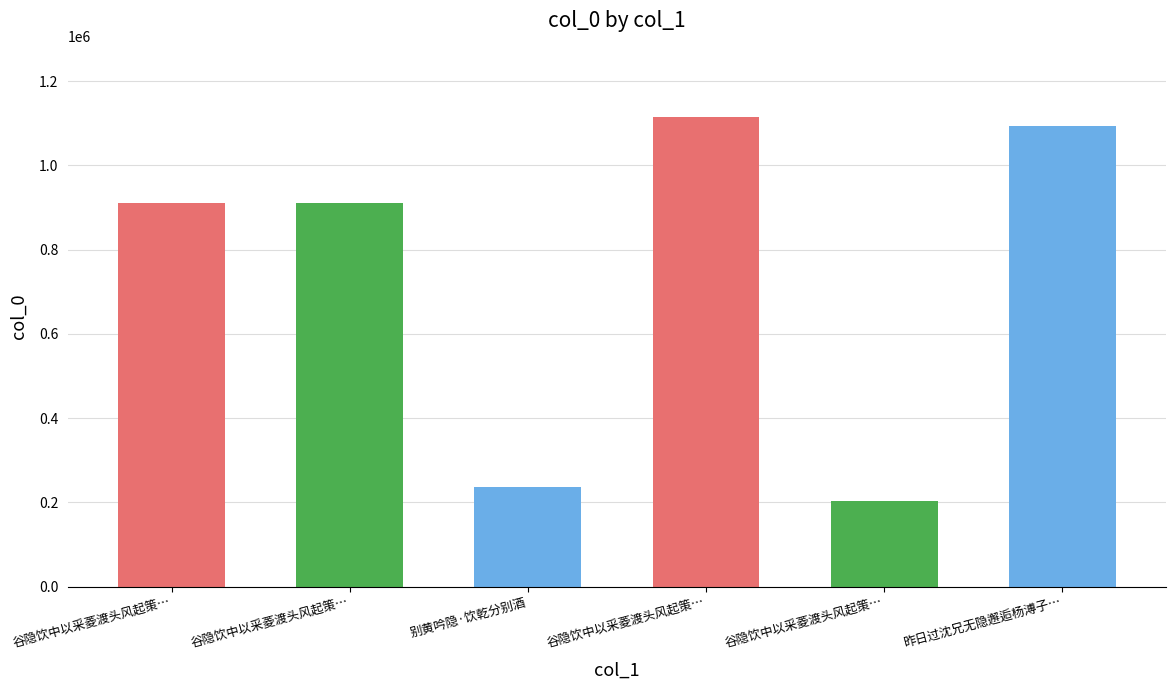

Rank the categories by value from lowest to highest.

谷隐饮中以采菱渡头风起策…, 别黄吟隐·饮乾分别酒, 谷隐饮中以采菱渡头风起策…, 谷隐饮中以采菱渡头风起策…, 昨日过沈兄无隐邂逅杨溥子…, 谷隐饮中以采菱渡头风起策…